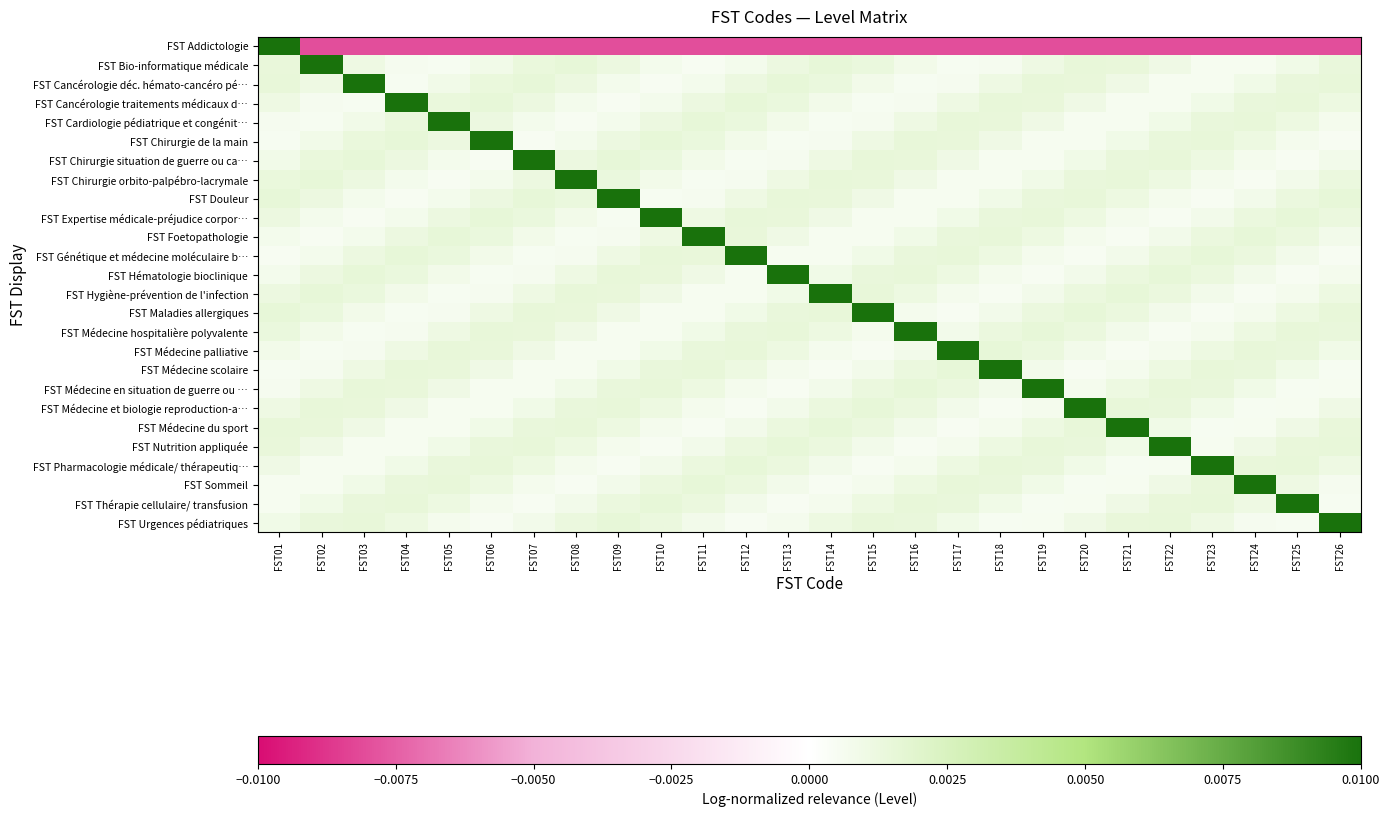

Which series has the largest range (max minus min)?

FST Addictologie